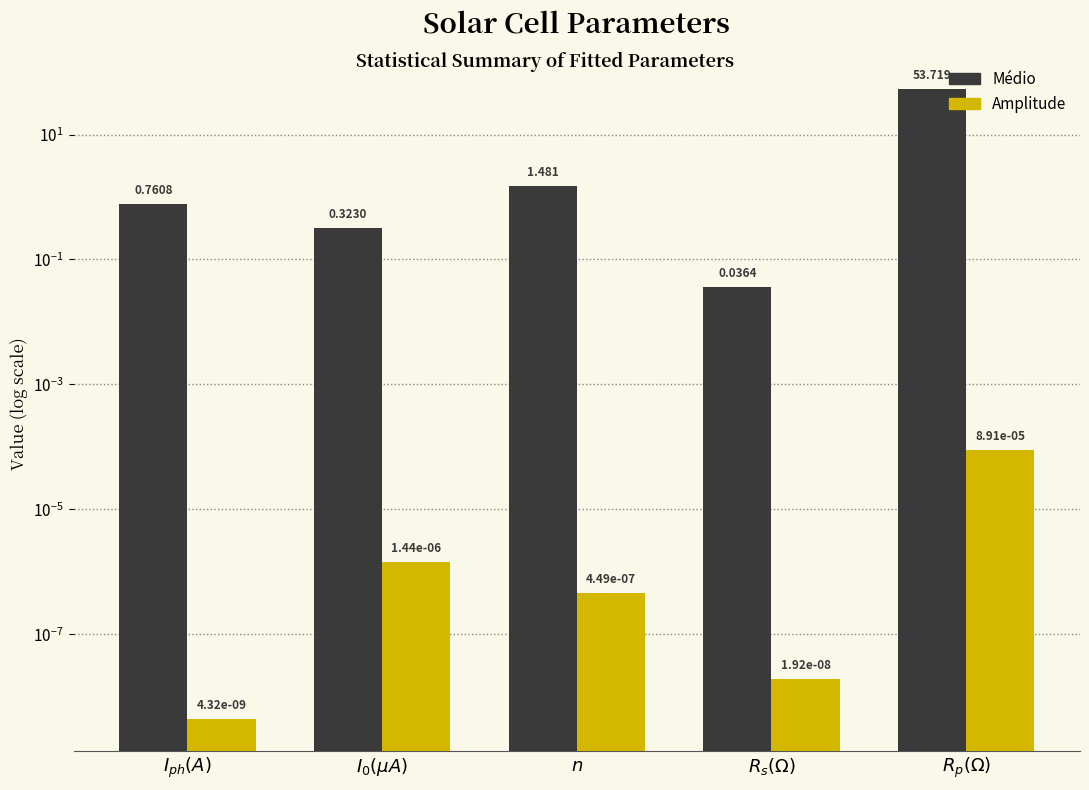

Which category has the highest value in the Amplitude series?

$R_p(\Omega)$